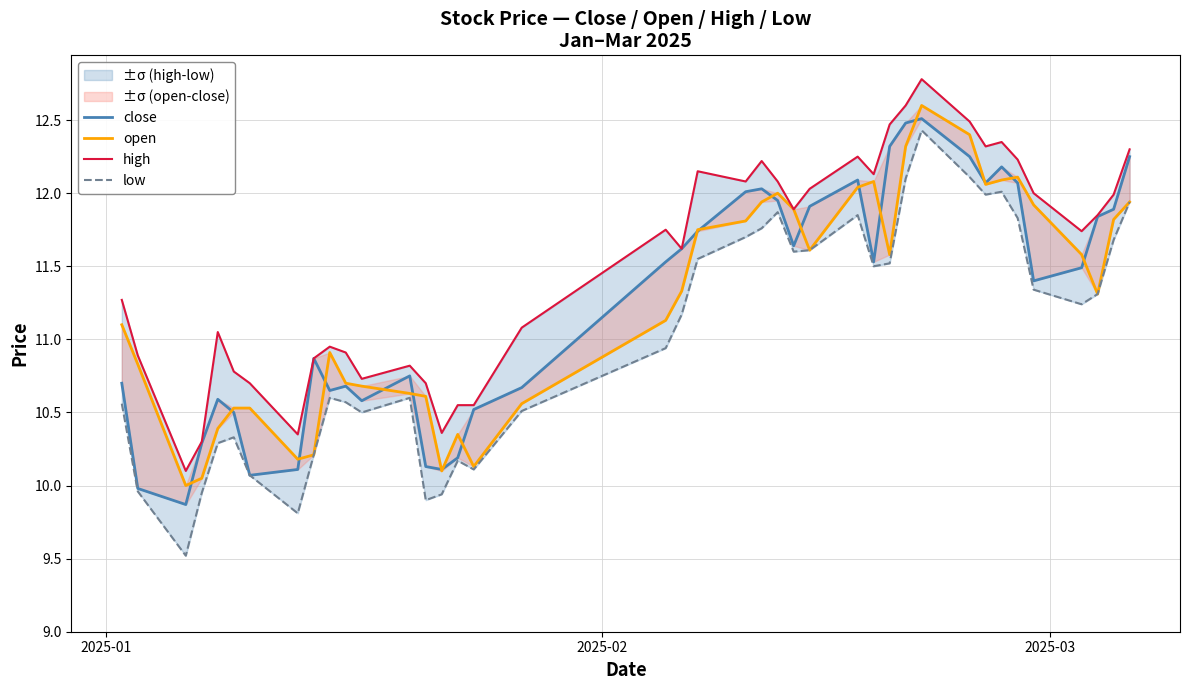

At how many categories does at least one series exceed 9?

40